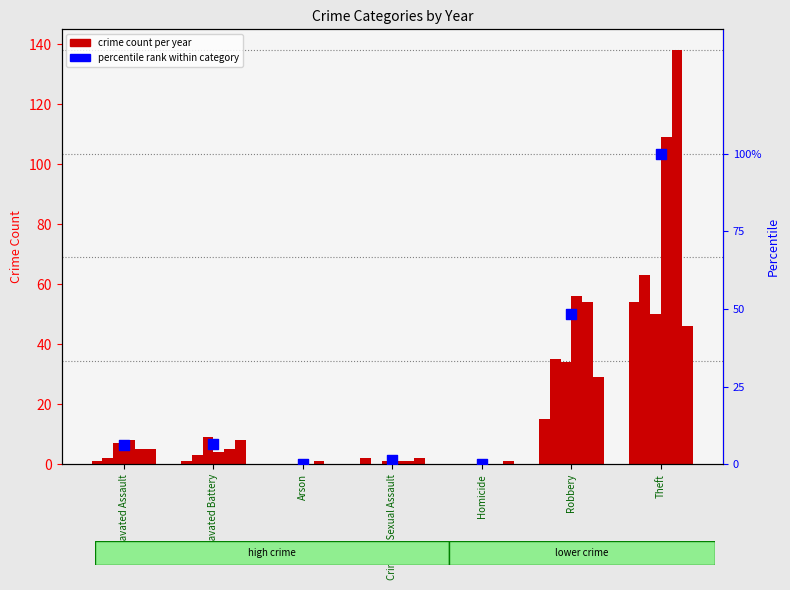

What is the change in value from Aggravated Assault to Homicide?

-5.9